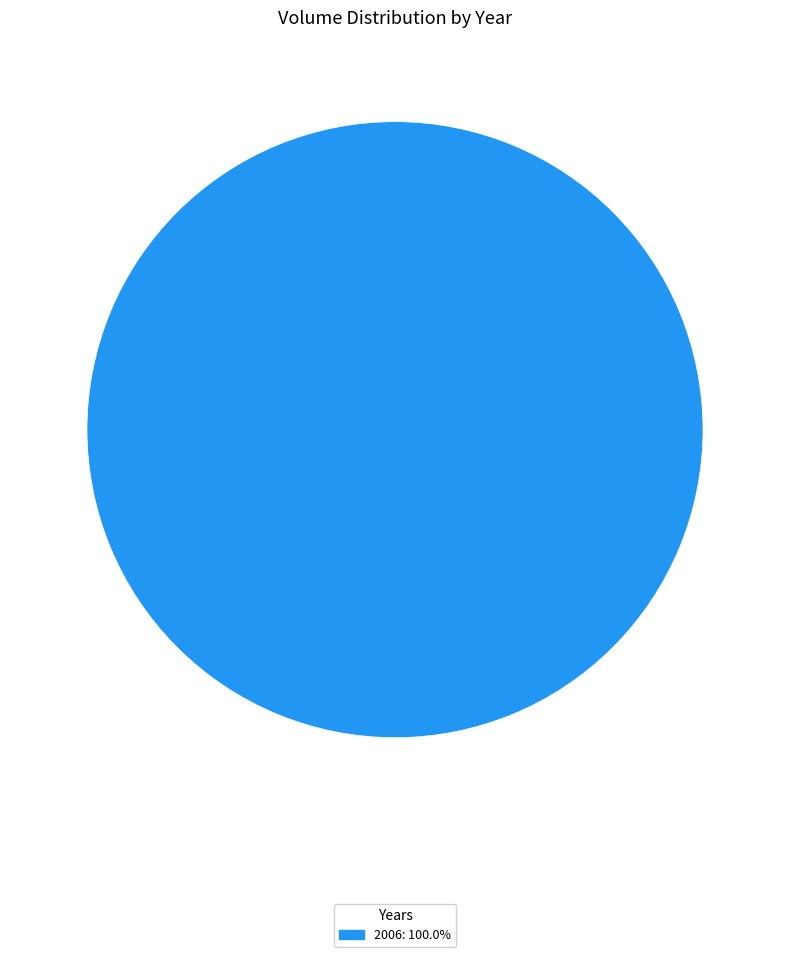

Is there a majority slice in this chart?

Yes